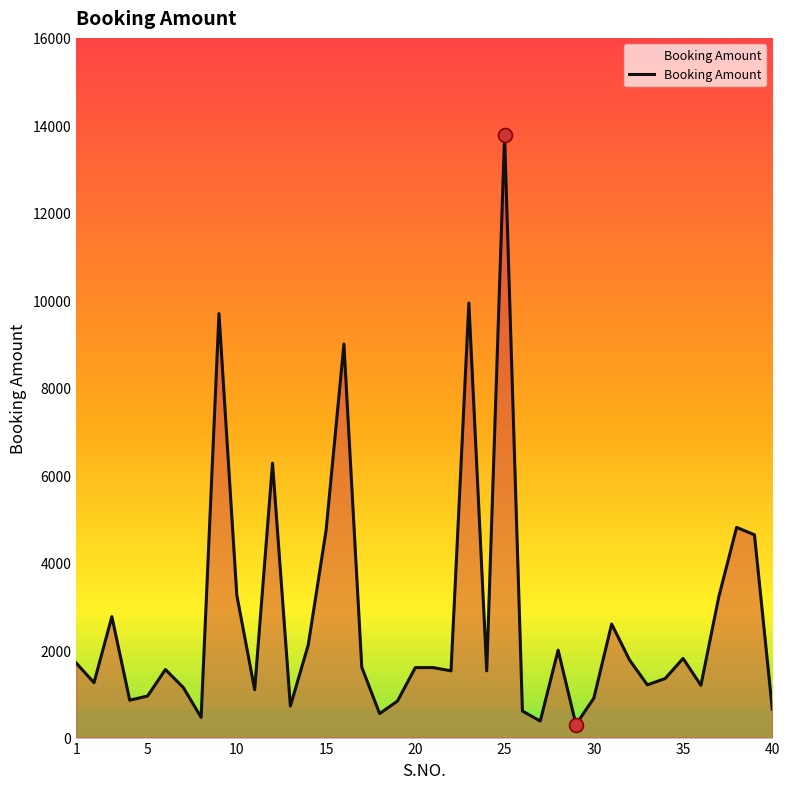

What is the maximum value shown in the chart?

13777.5